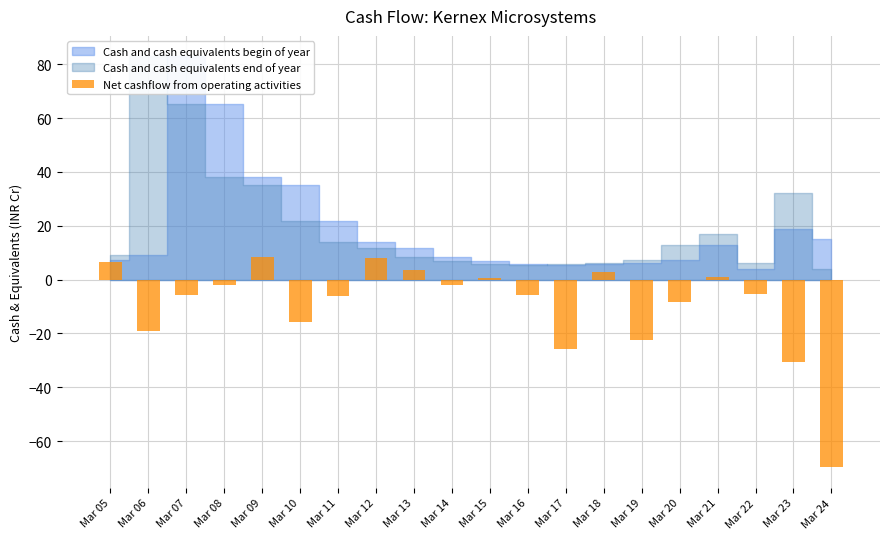

How many categories are shown in the chart?

20